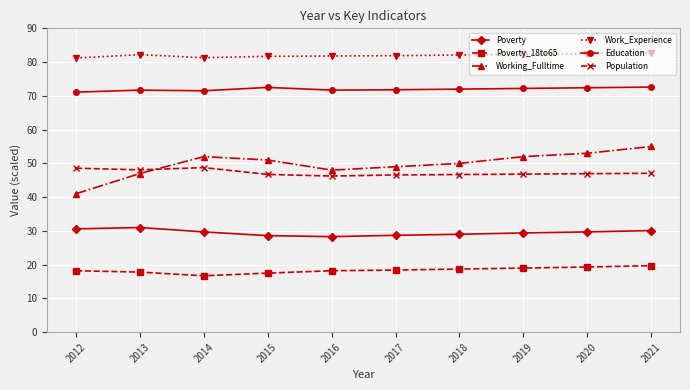

At which category does Poverty_18to65 reach its first local valley?

2014